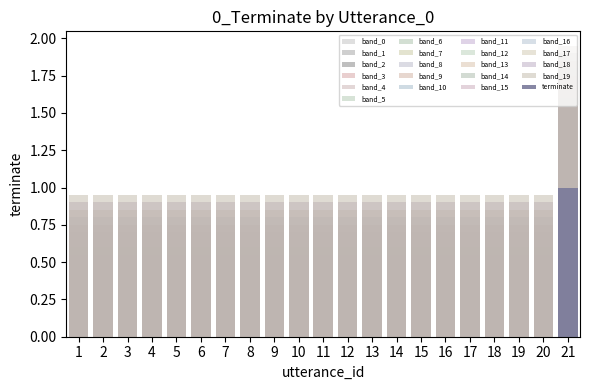

The value at 11 is 0. True or false?

False